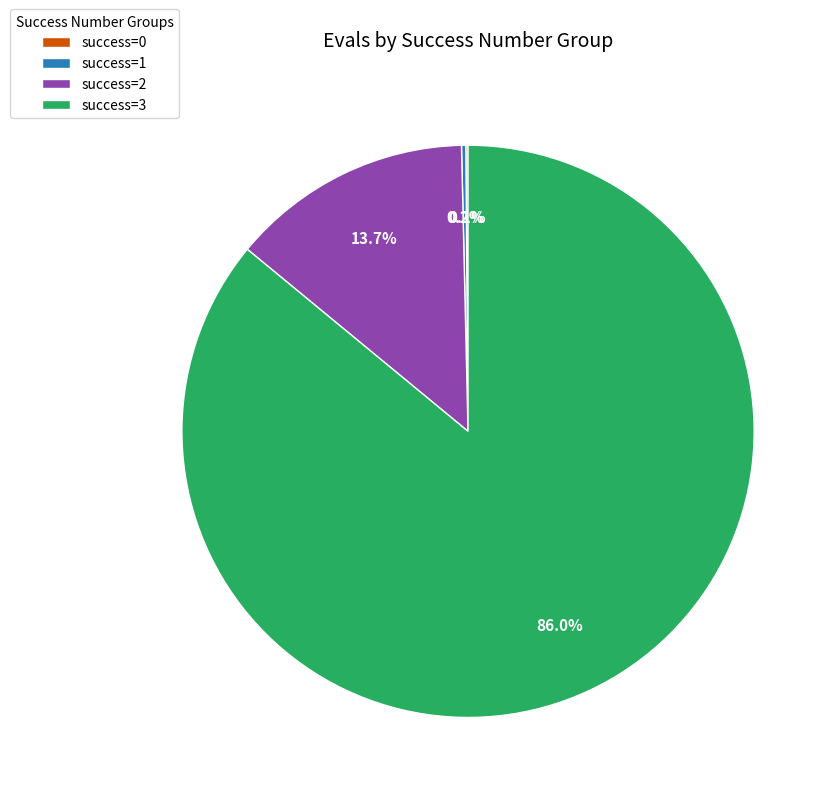

Does any single category account for the majority?

Yes